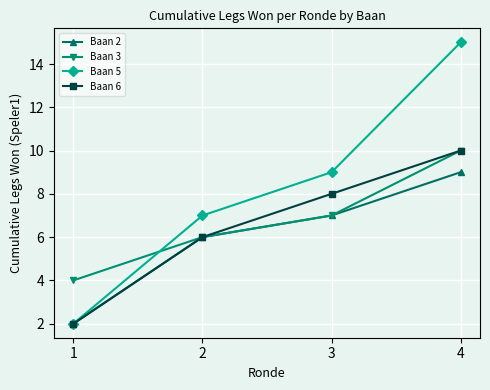

Count the Baan 5 values in the range 7 to 15.

3